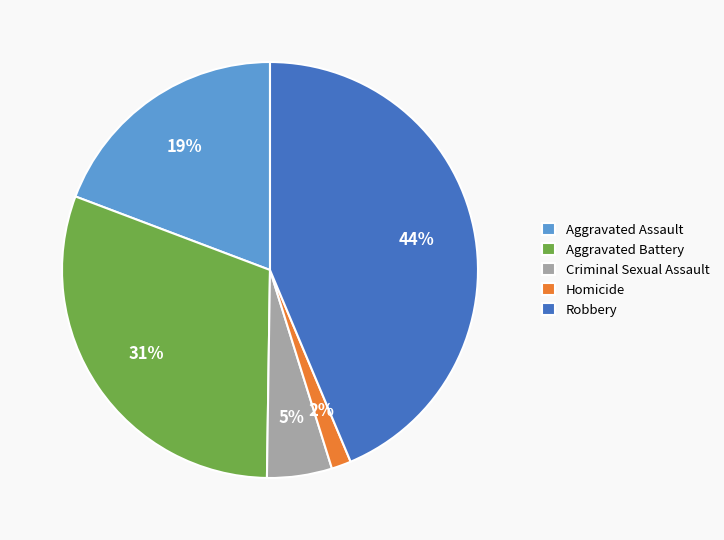

To the nearest percent, what portion does Aggravated Battery represent?

31%